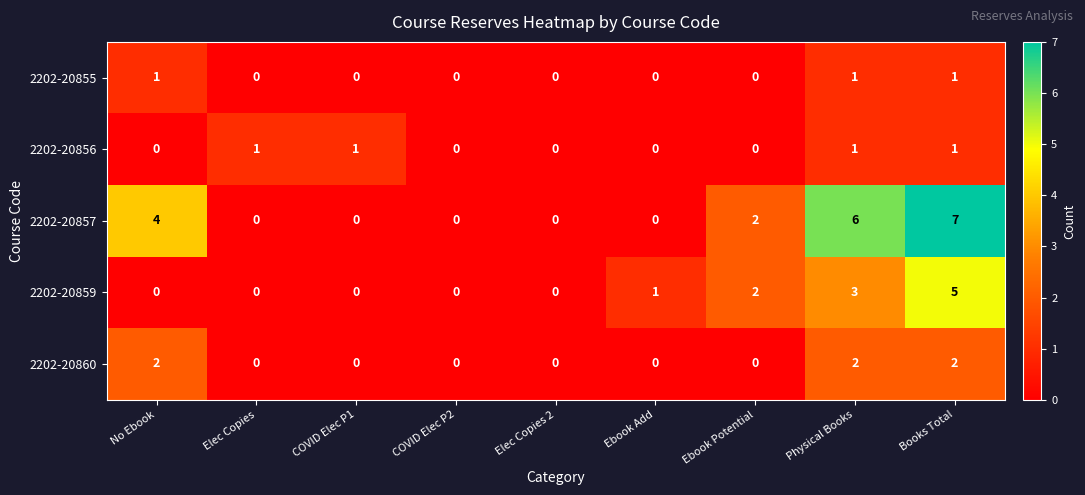

What is the greatest value displayed?

7